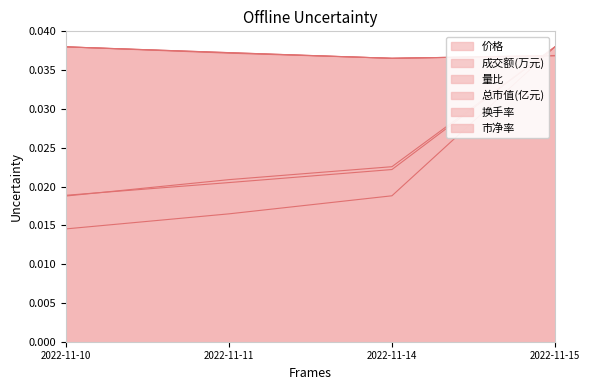

How many 总市值(亿元) values are between 0 and 1?

4